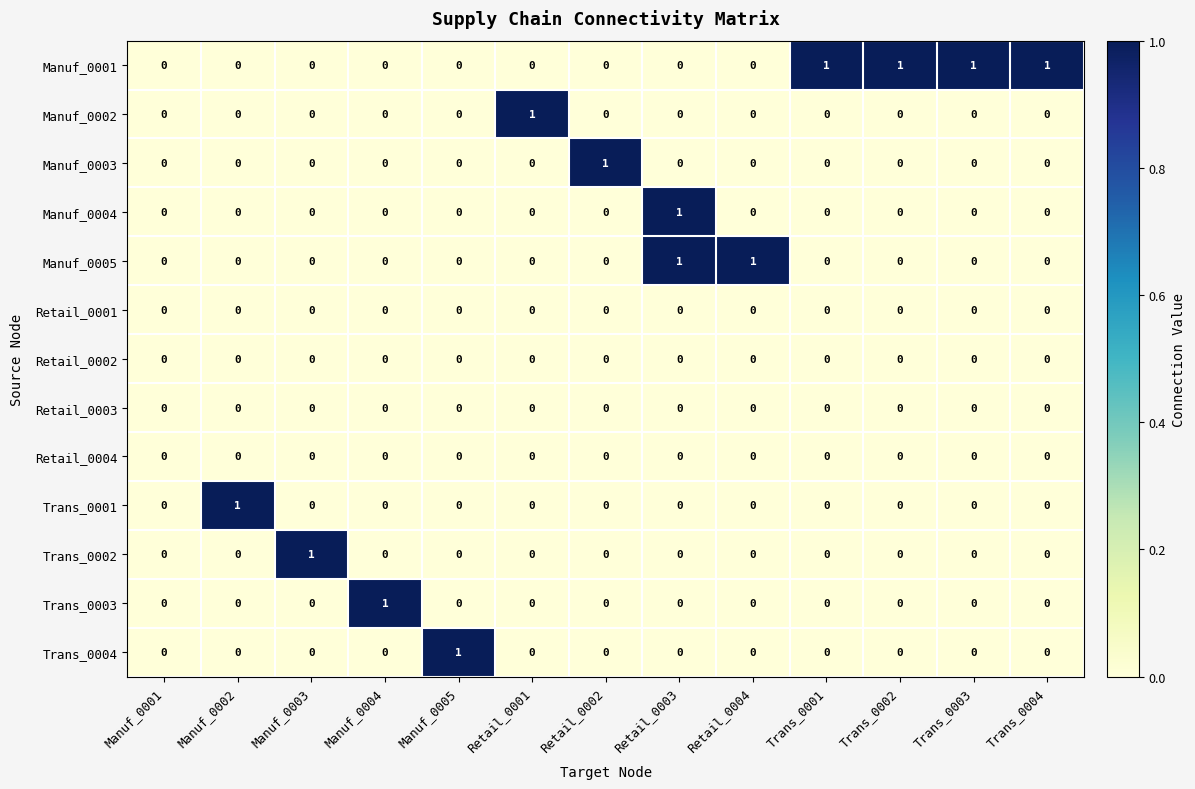

Which series has the largest total across all categories?

Manuf_0001